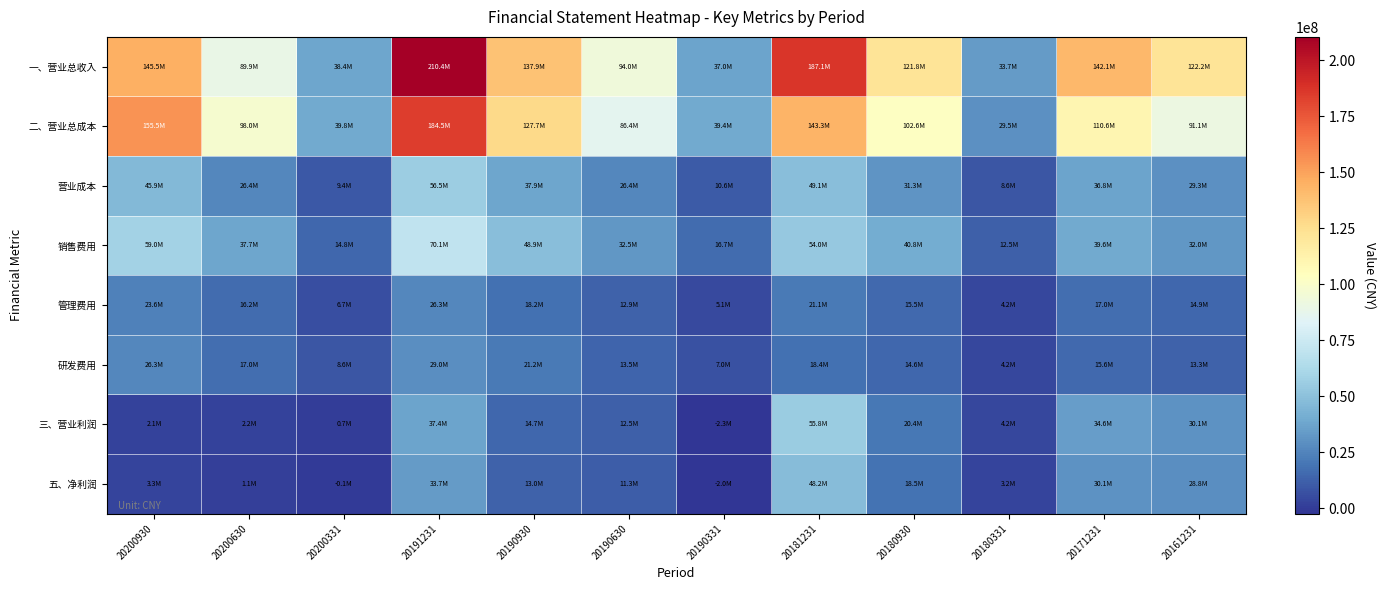

What is the total value across all series at 20190930?

419449727.6